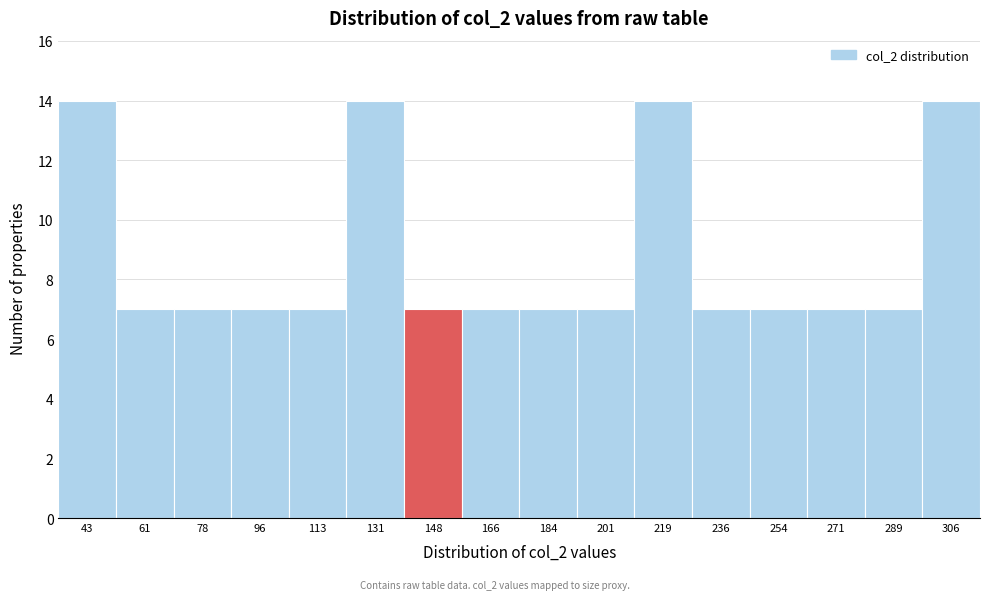

Reading left to right, what are all the values shown in this chart?

14	7	7	7	7	14	7	7	7	7	14	7	7	7	7	14